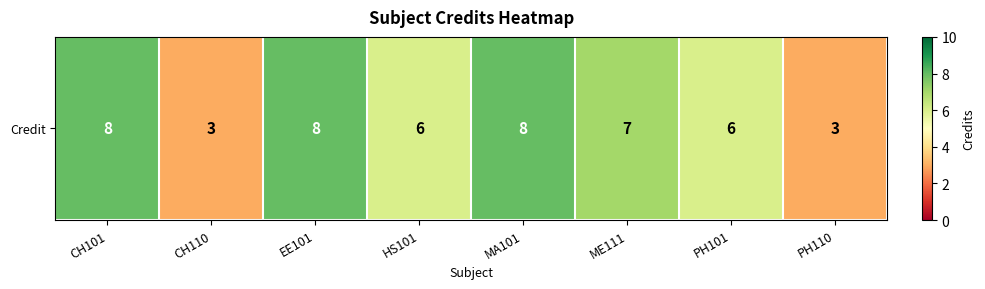

What is the difference between the second highest and minimum values?

5